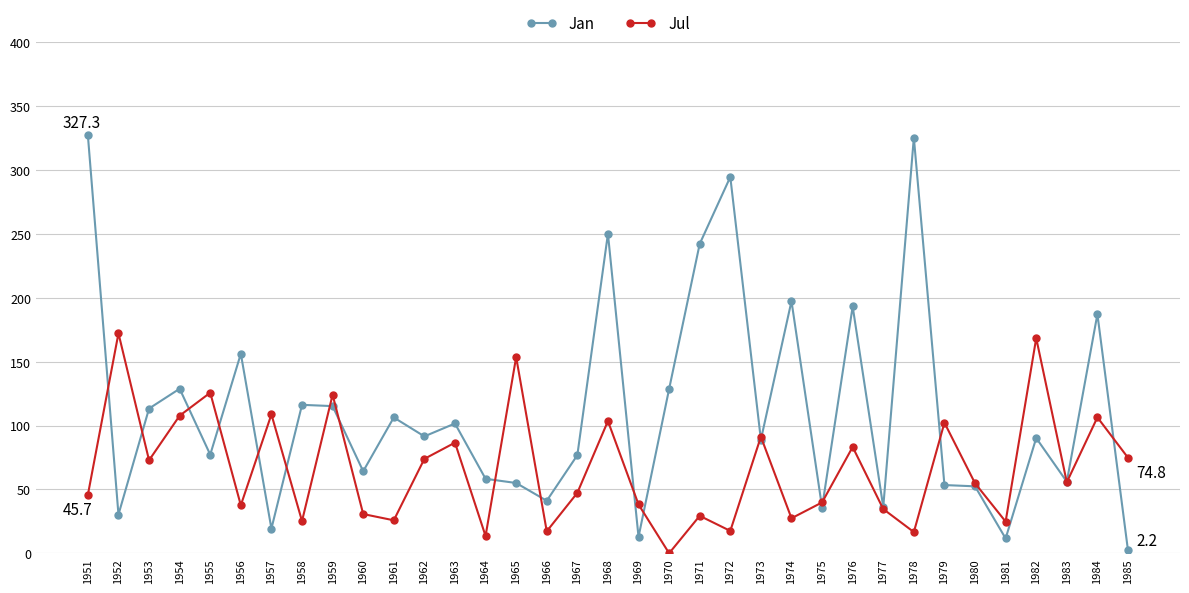

Which series changed the most between 1969 and 1978?

Jan